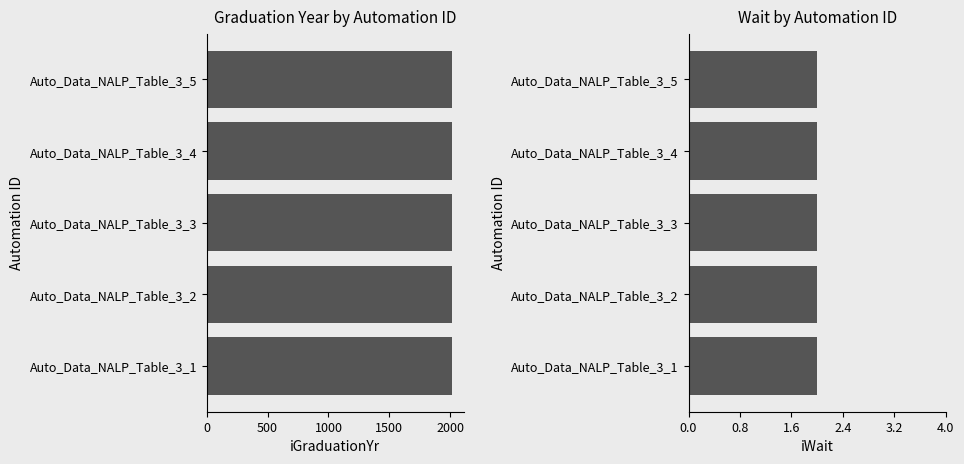

Is it true that iGraduationYr equals 2997.9 at Auto_Data_NALP_Table_3_5?

False